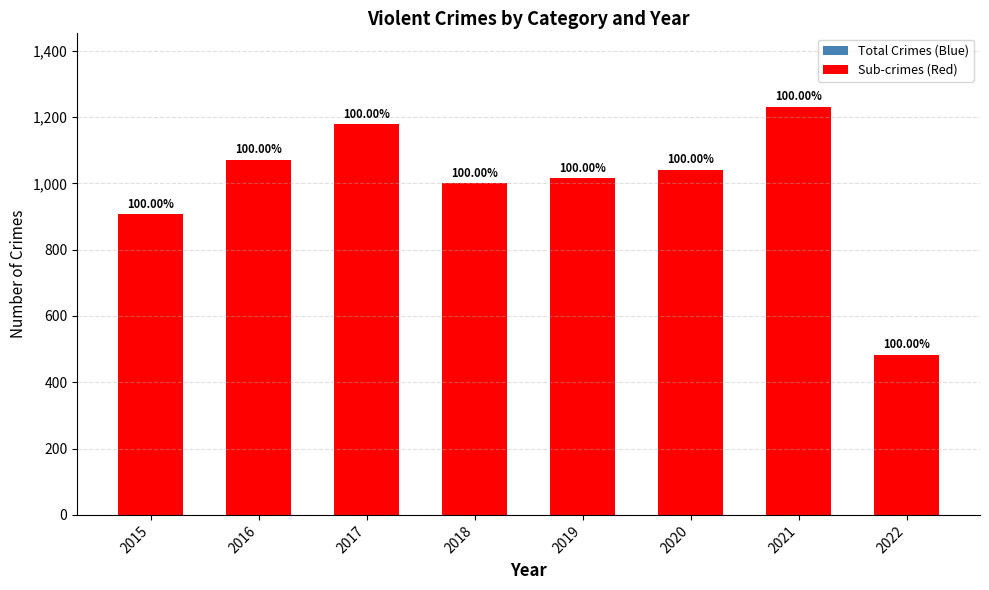

Reading right to left, what are all the values shown in this chart?

Total Crimes (Blue): 483	1231	1041	1016	1000	1178	1072	908
Sub-crimes (Red): 483	1231	1041	1016	1000	1178	1072	908